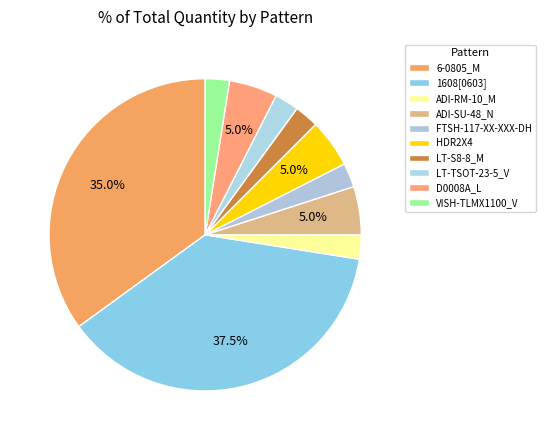

What is the ratio of the value at ADI-RM-10_M to the value at ADI-SU-48_N?

0.5